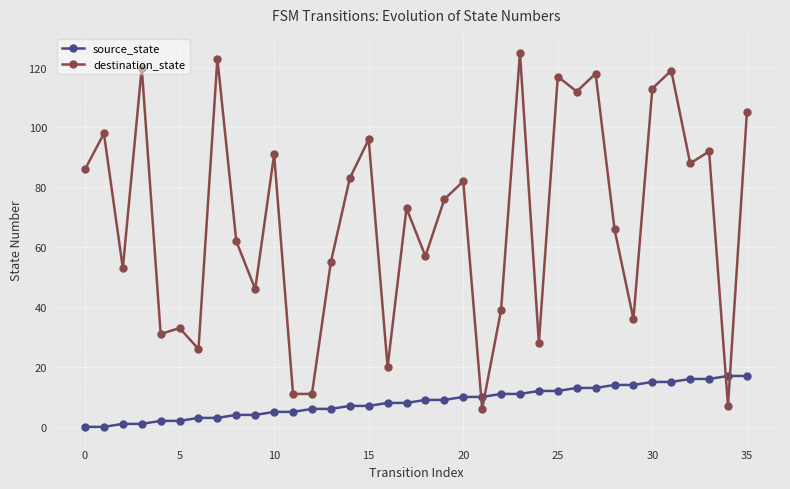

Which series has the widest spread of values?

destination_state